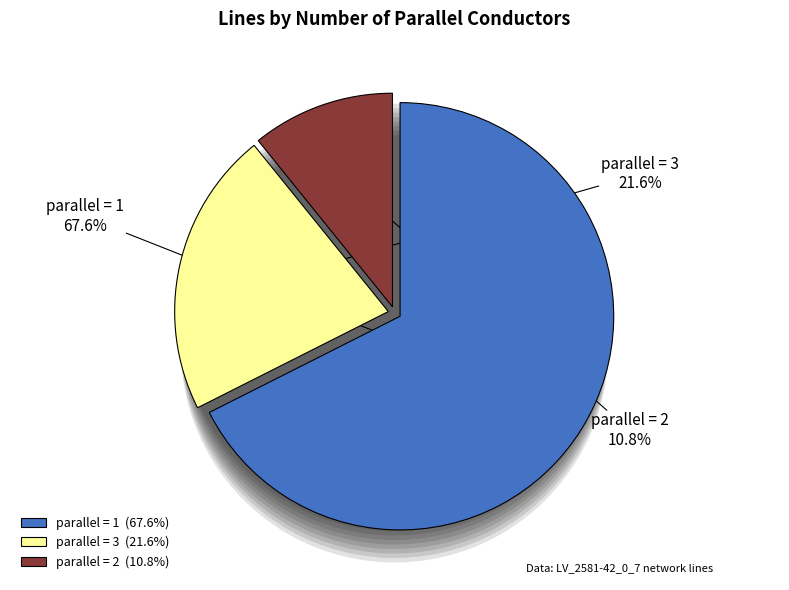

How many slices are in this pie chart?

4